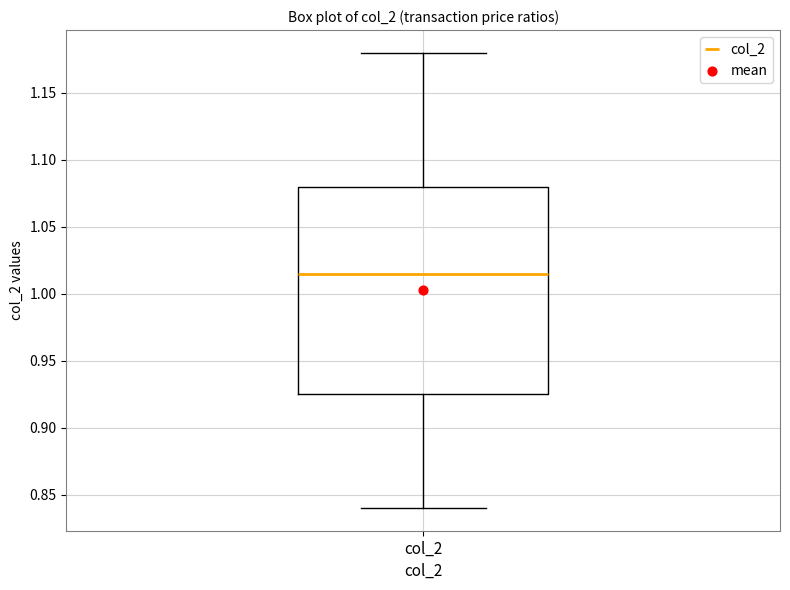

Transcribe this box plot: give where the median line is, the range the box spans, and where the two whiskers end, as read against the y-axis. The values are not printed on the chart, so give them approximately, as read against the axis.

median 1.015, box 0.925 to 1.080, whiskers 0.840 to 1.180